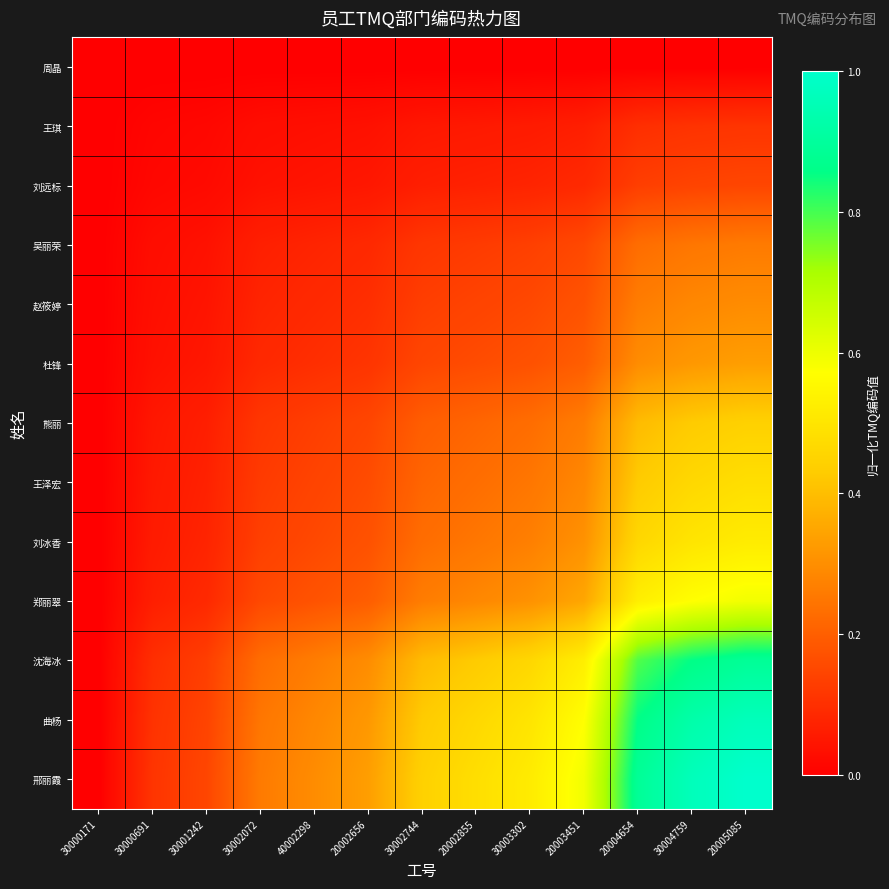

Reading right to left, transcribe all the data shown in this chart.

周晶: 20005085=0.0	30004759=0.0	20004654=0.0	20003451=0.0	30003302=0.0	20002855=0.0	30002744=0.0	20002656=0.0	40002298=0.0	30002072=0.0	30001242=0.0	30000691=0.0	30000171=0.0
王琪: 20005085=0.1	30004759=0.1	20004654=0.1	20003451=0.1	30003302=0.1	20002855=0.1	30002744=0.0	20002656=0.0	40002298=0.0	30002072=0.0	30001242=0.0	30000691=0.0	30000171=0.0
刘远标: 20005085=0.1	30004759=0.1	20004654=0.1	20003451=0.1	30003302=0.1	20002855=0.1	30002744=0.1	20002656=0.0	40002298=0.0	30002072=0.0	30001242=0.0	30000691=0.0	30000171=0.0
吴丽荣: 20005085=0.3	30004759=0.2	20004654=0.2	20003451=0.2	30003302=0.1	20002855=0.1	30002744=0.1	20002656=0.1	40002298=0.1	30002072=0.1	30001242=0.0	30000691=0.0	30000171=0.0
赵筱婷: 20005085=0.3	30004759=0.3	20004654=0.3	20003451=0.2	30003302=0.2	20002855=0.1	30002744=0.1	20002656=0.1	40002298=0.1	30002072=0.1	30001242=0.0	30000691=0.0	30000171=0.0
杜锋: 20005085=0.3	30004759=0.3	20004654=0.3	20003451=0.2	30003302=0.2	20002855=0.2	30002744=0.1	20002656=0.1	40002298=0.1	30002072=0.1	30001242=0.0	30000691=0.0	30000171=0.0
熊丽: 20005085=0.4	30004759=0.4	20004654=0.4	20003451=0.3	30003302=0.2	20002855=0.2	30002744=0.2	20002656=0.1	40002298=0.1	30002072=0.1	30001242=0.1	30000691=0.0	30000171=0.0
王泽宏: 20005085=0.5	30004759=0.5	20004654=0.4	20003451=0.3	30003302=0.2	20002855=0.2	30002744=0.2	20002656=0.2	40002298=0.1	30002072=0.1	30001242=0.1	30000691=0.1	30000171=0.0
刘冰香: 20005085=0.5	30004759=0.5	20004654=0.5	20003451=0.3	30003302=0.3	20002855=0.2	30002744=0.2	20002656=0.2	40002298=0.2	30002072=0.1	30001242=0.1	30000691=0.1	30000171=0.0
郑丽翠: 20005085=0.6	30004759=0.6	20004654=0.5	20003451=0.4	30003302=0.3	20002855=0.3	30002744=0.3	20002656=0.2	40002298=0.2	30002072=0.2	30001242=0.1	30000691=0.1	30000171=0.0
沈海冰: 20005085=0.9	30004759=0.9	20004654=0.8	20003451=0.5	30003302=0.5	20002855=0.4	30002744=0.4	20002656=0.3	40002298=0.3	30002072=0.2	30001242=0.1	30000691=0.1	30000171=0.0
曲杨: 20005085=1.0	30004759=0.9	20004654=0.9	20003451=0.6	30003302=0.5	20002855=0.5	30002744=0.4	20002656=0.3	40002298=0.3	30002072=0.2	30001242=0.1	30000691=0.1	30000171=0.0
邢丽霞: 20005085=1.0	30004759=1.0	20004654=0.9	20003451=0.6	30003302=0.5	20002855=0.5	30002744=0.4	20002656=0.3	40002298=0.3	30002072=0.3	30001242=0.1	30000691=0.1	30000171=0.0